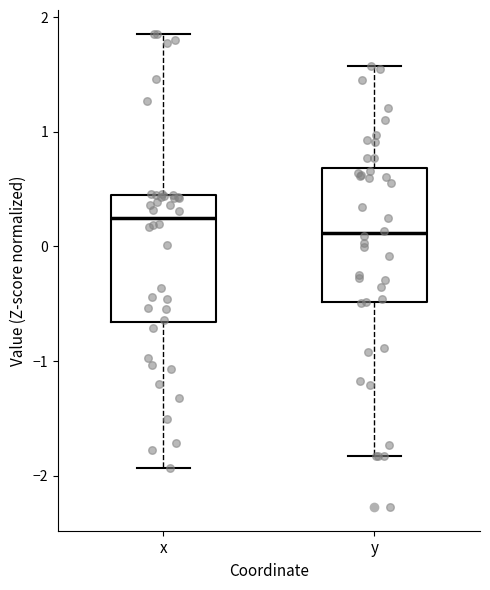

Which box has the lowest median line?

y